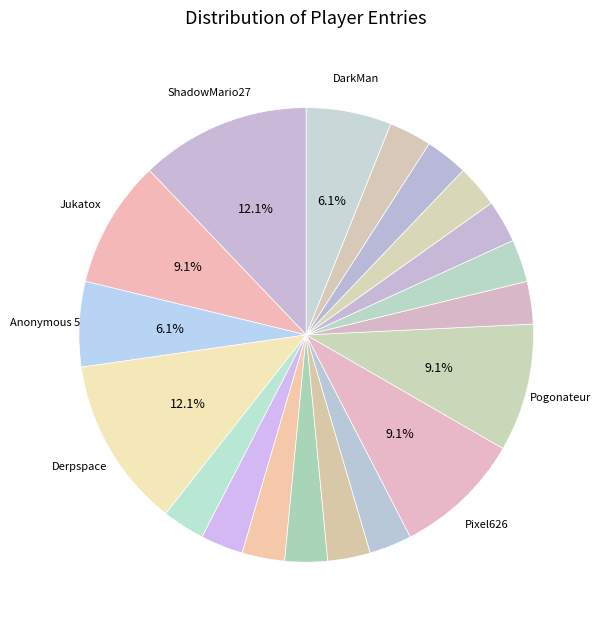

Count the number of slices in the pie.

19